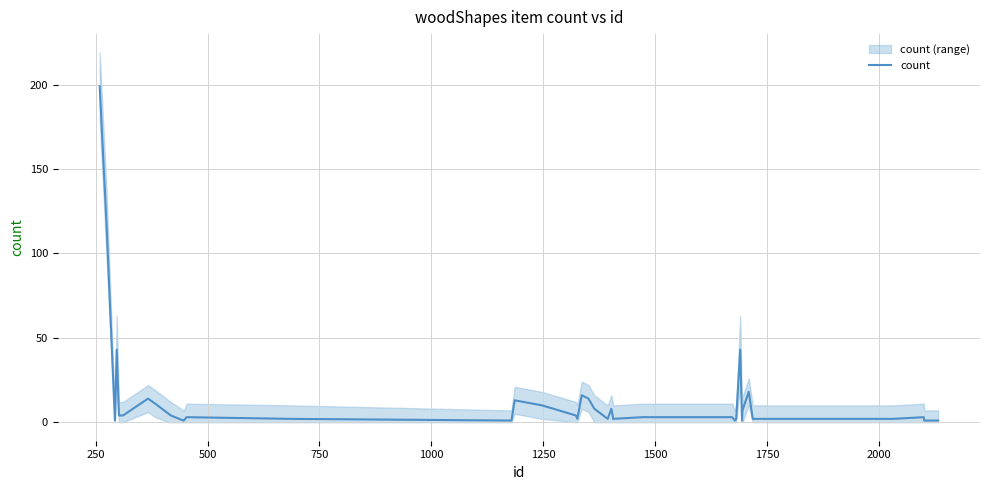

What is the minimum value shown in the chart?

1